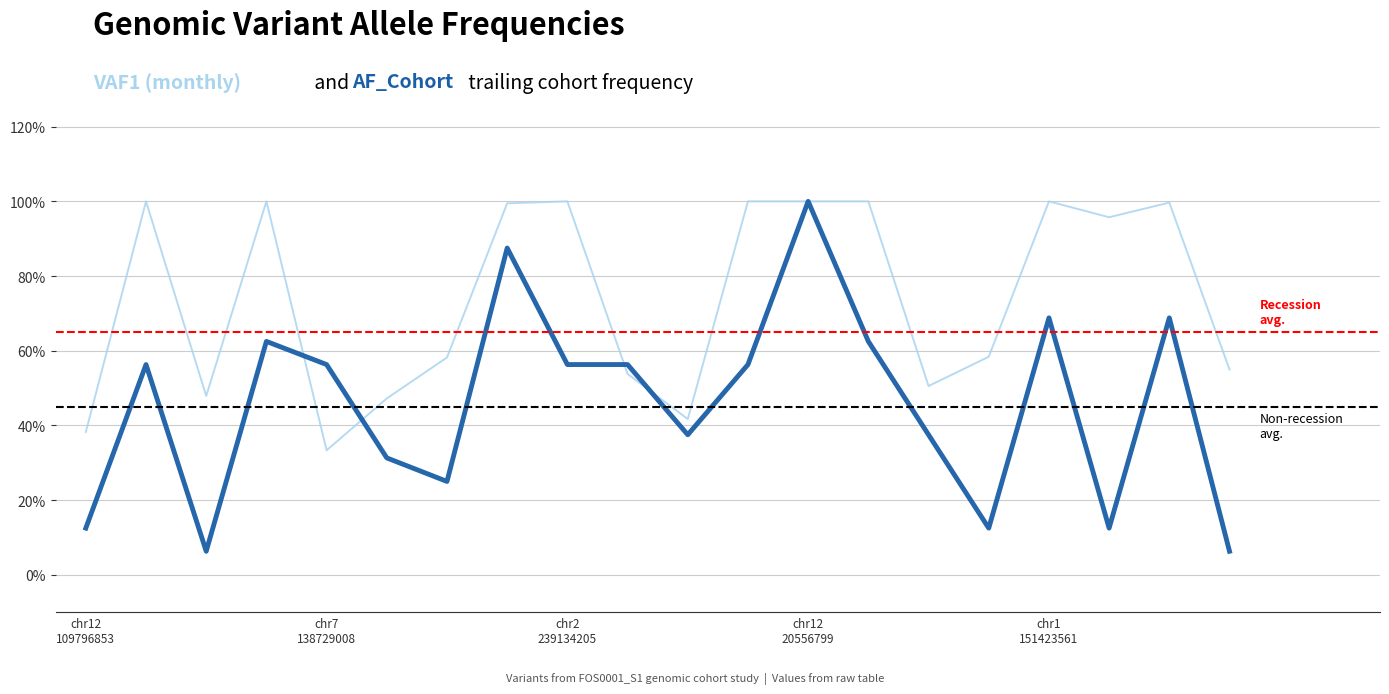

What is the label of the 19th point from the right?

chr1:235430935